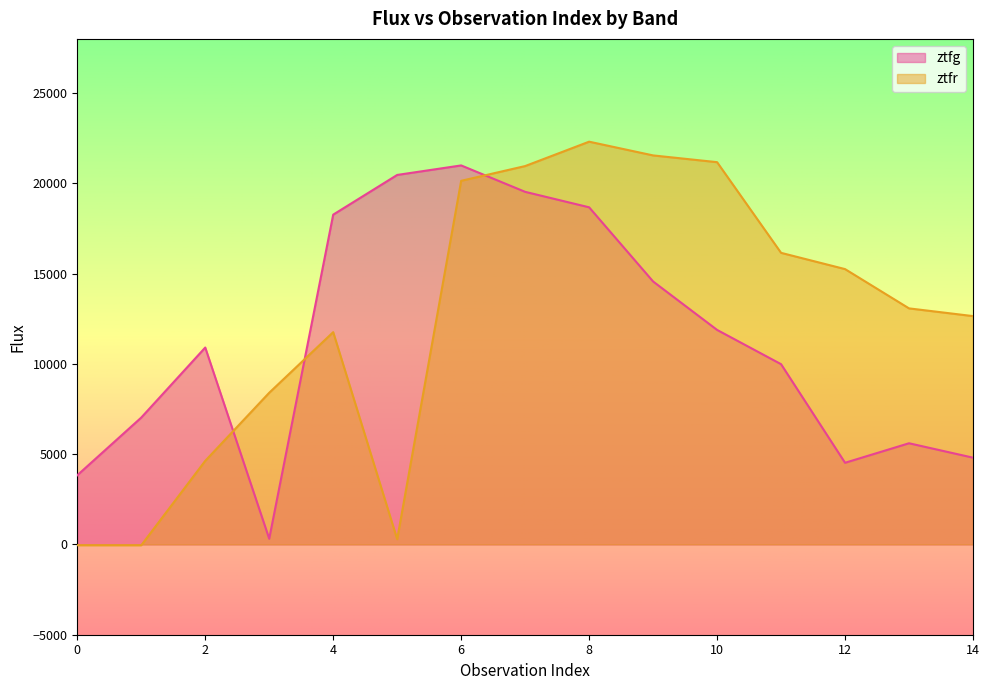

At how many categories does at least one series exceed 16461?

7